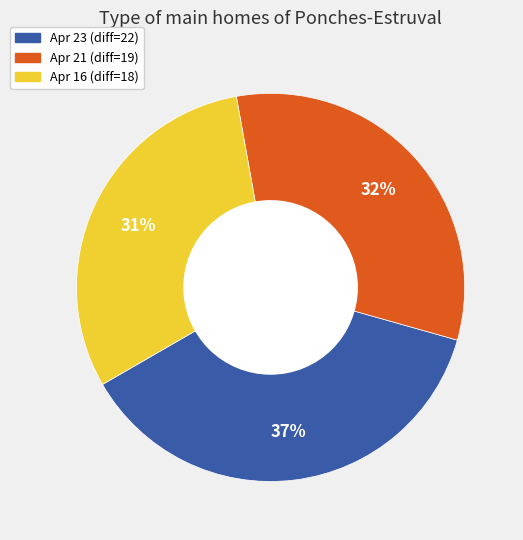

Rank the categories by value from highest to lowest.

Apr 23, Apr 21, Apr 16